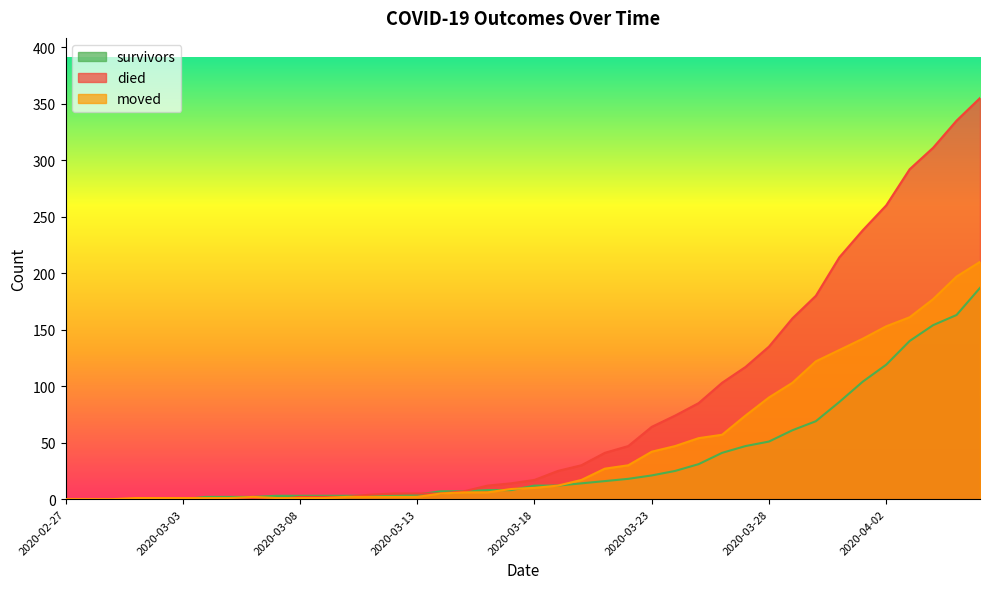

What are all the series names shown in the legend?

survivors, died, moved